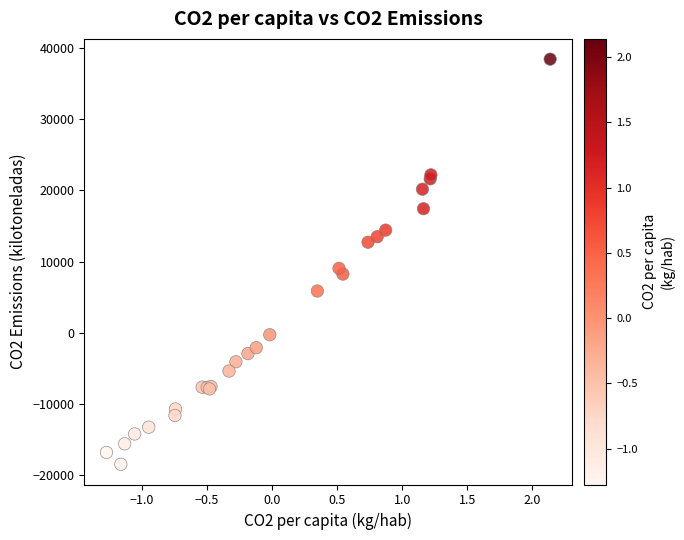

What Y value in the scatter plot is closest to 9991?

9056.3